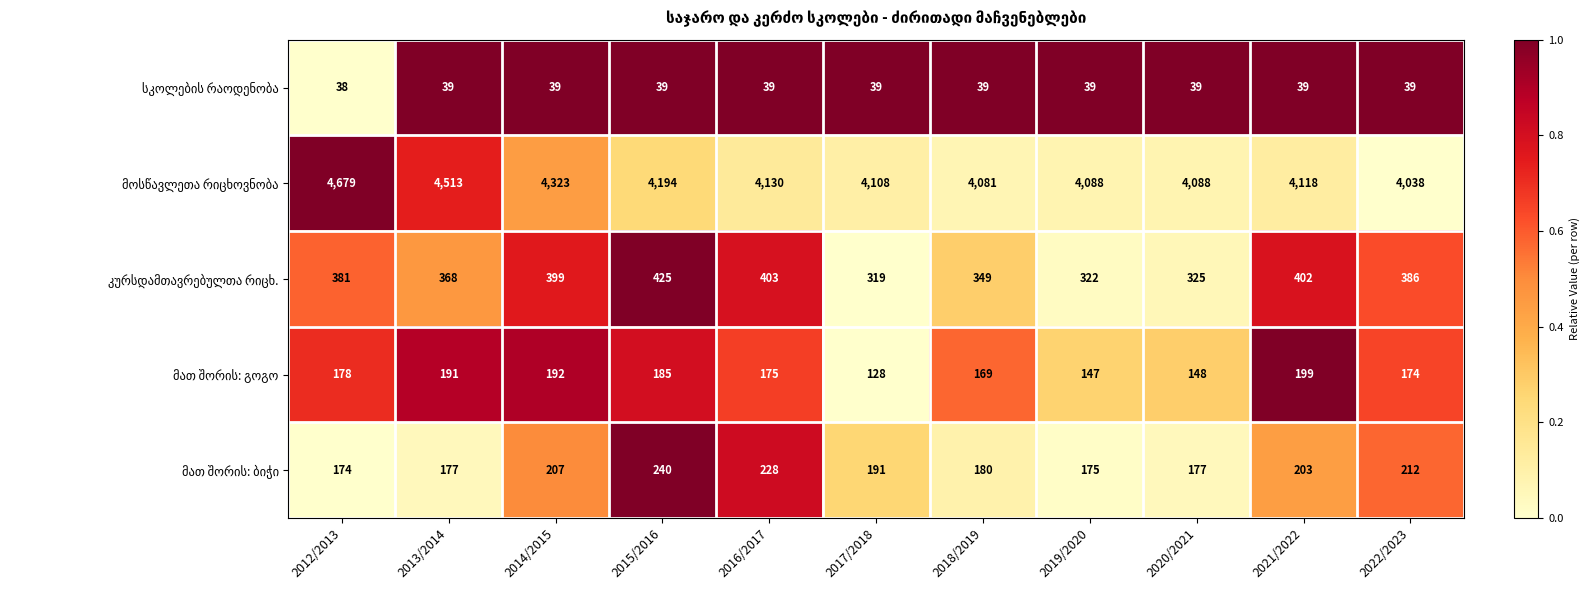

At which category does the chart reach its peak across all series?

2012/2013